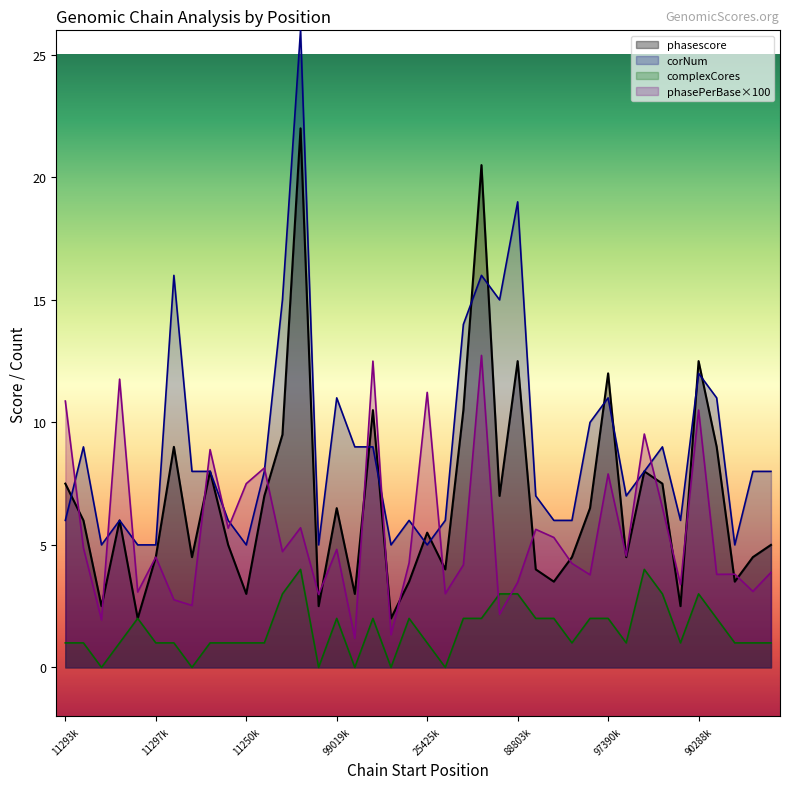

At which category does the chart reach its peak across all series?

9899530